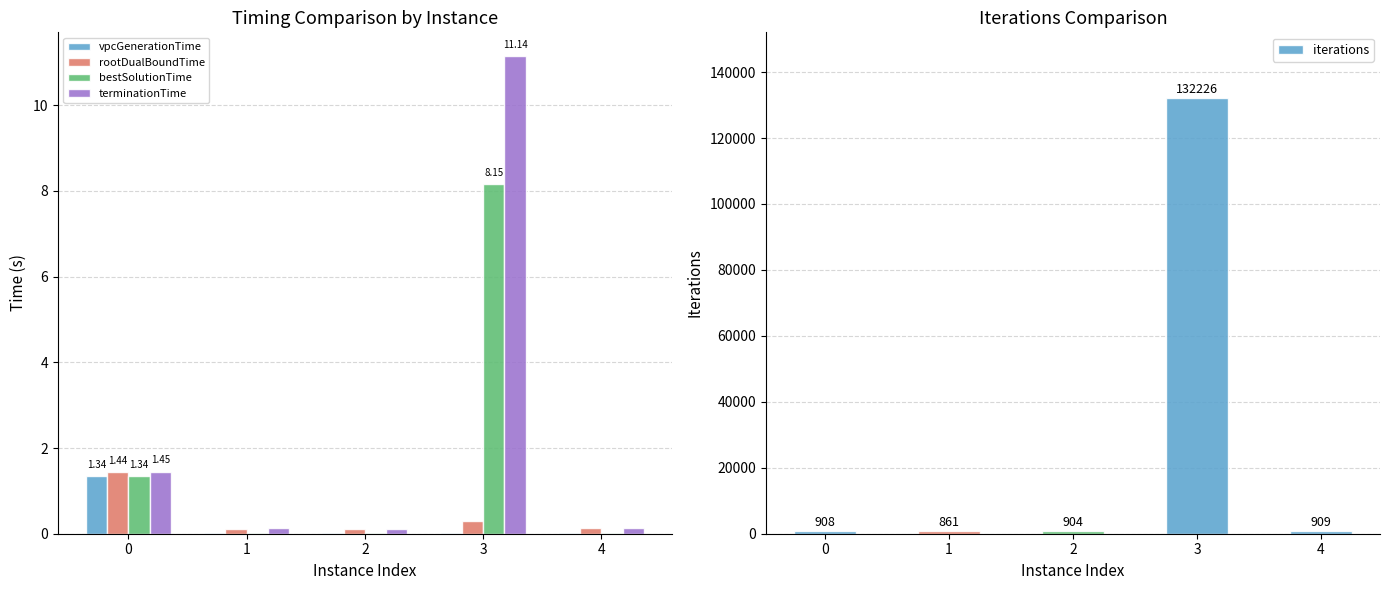

What are all the series names shown in the legend?

vpcGenerationTime, rootDualBoundTime, bestSolutionTime, terminationTime, iterations